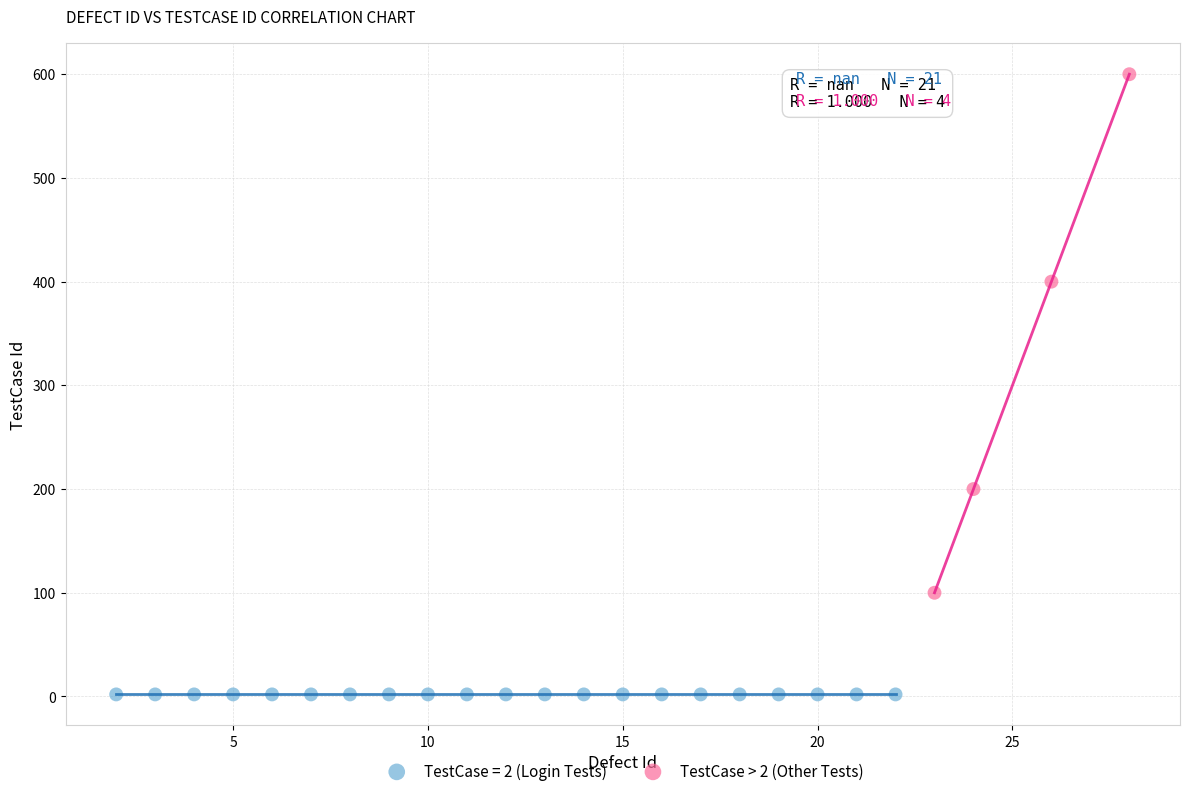

Which series reaches the maximum Y coordinate?

TestCase > 2 (Other Tests)